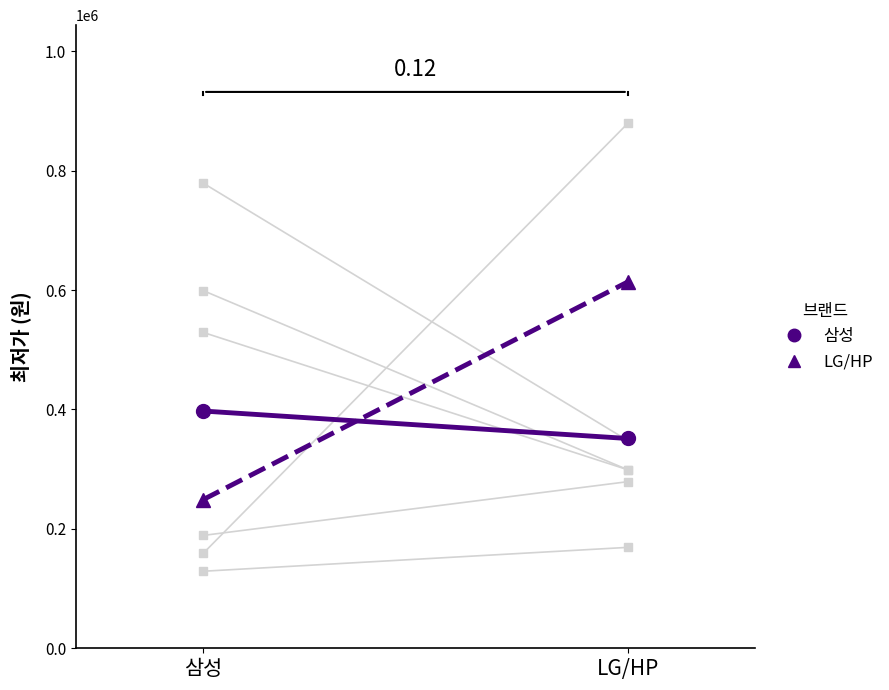

What is the sum of the 삼성 values at LG/HP and 삼성?

748666.7